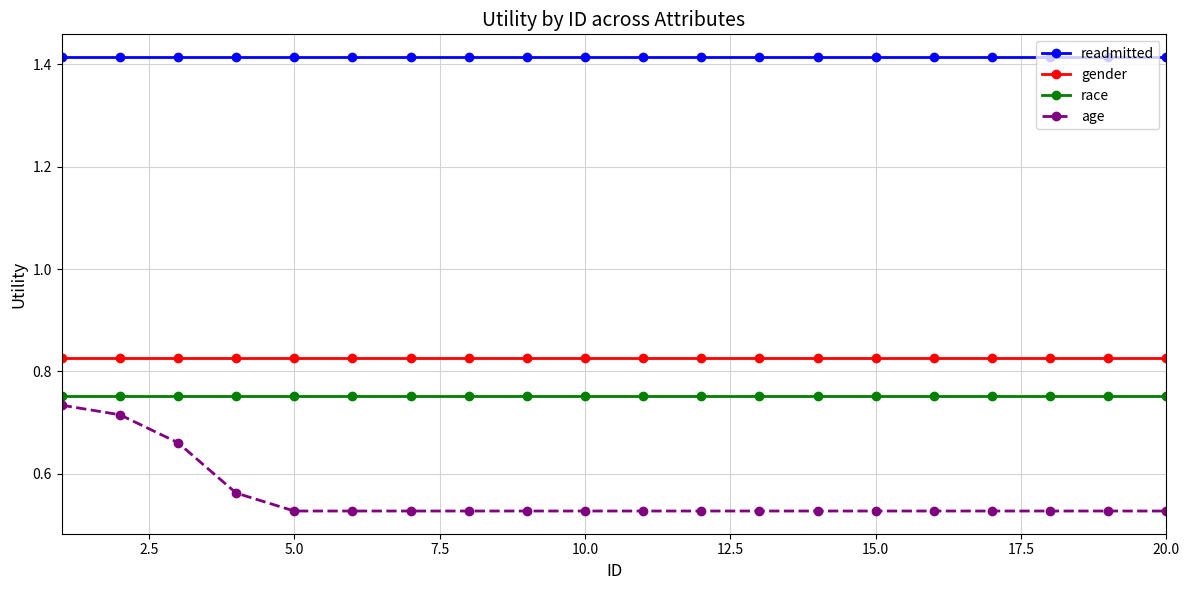

Which series has the widest spread of values?

age